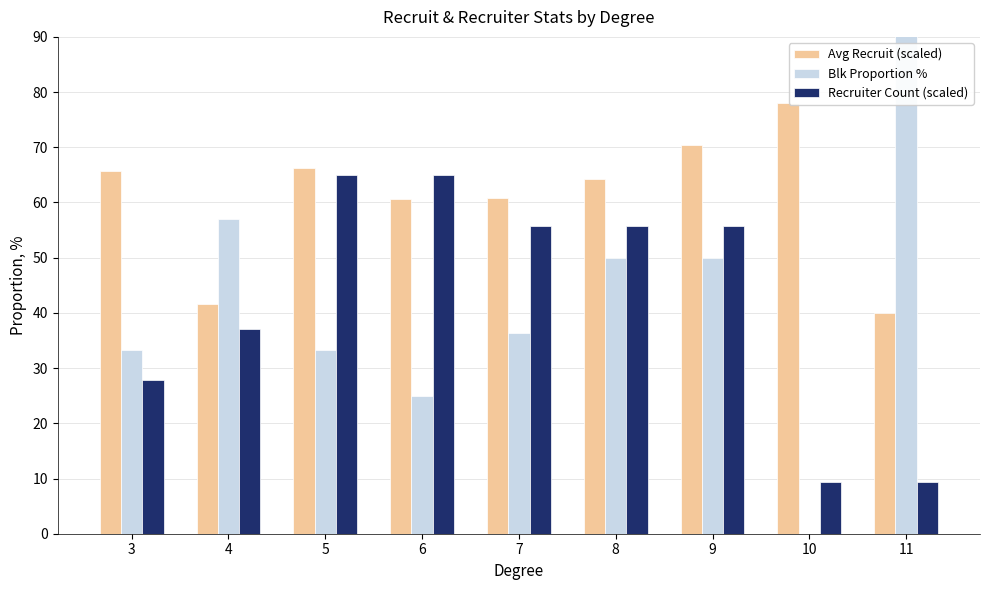

What is the average value of the Recruiter Count (scaled) series?

42.3